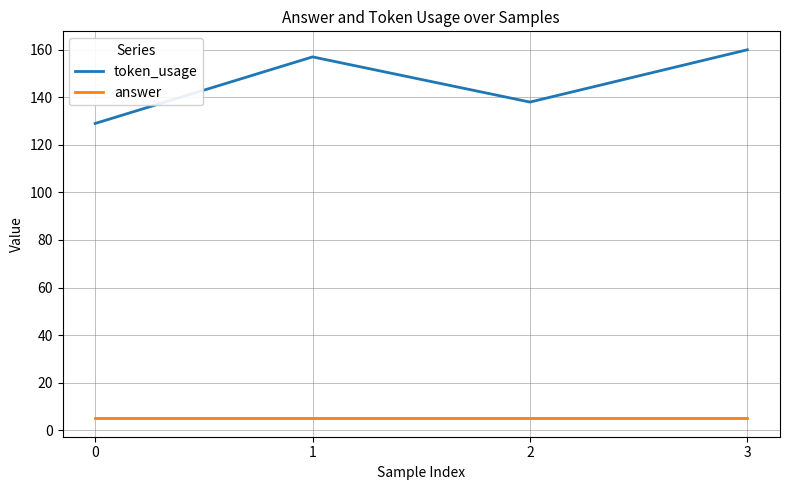

True or false: token_usage and answer cross at least once.

False